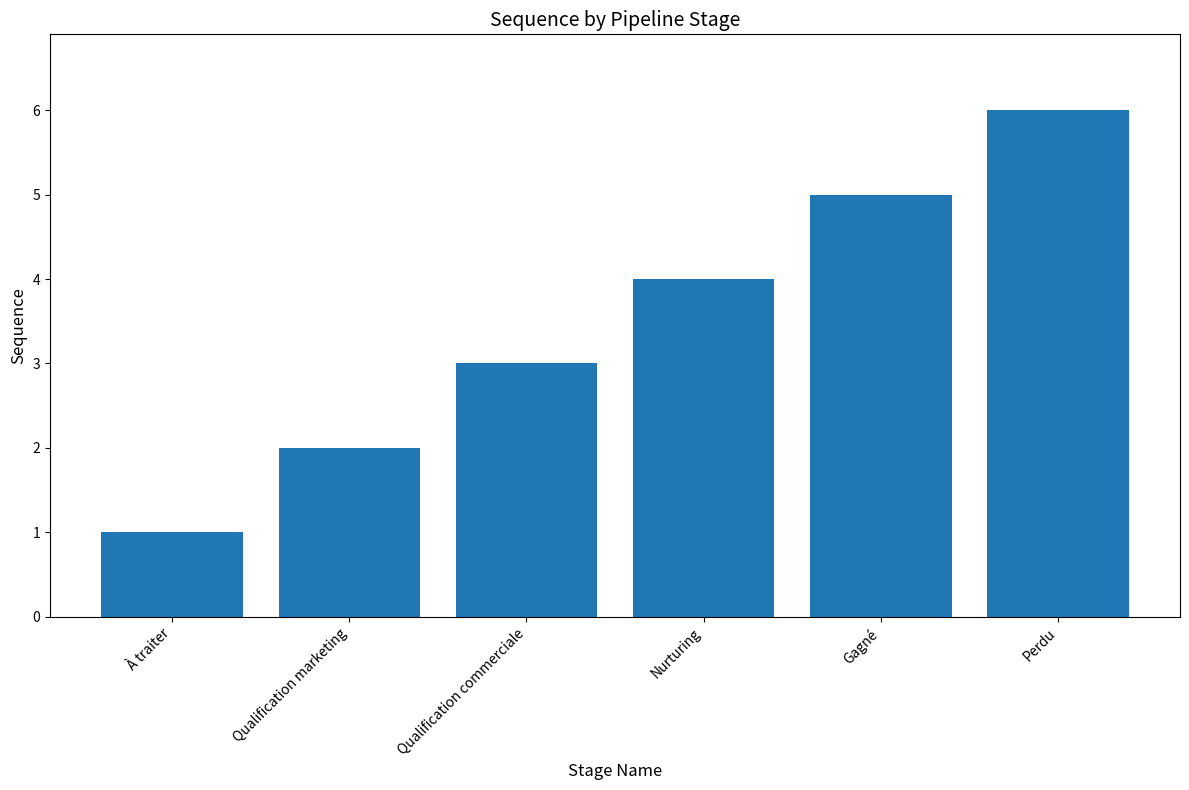

List the labels in order of value, largest first.

Perdu, Gagné, Nurturing, Qualification commerciale, Qualification marketing, À traiter